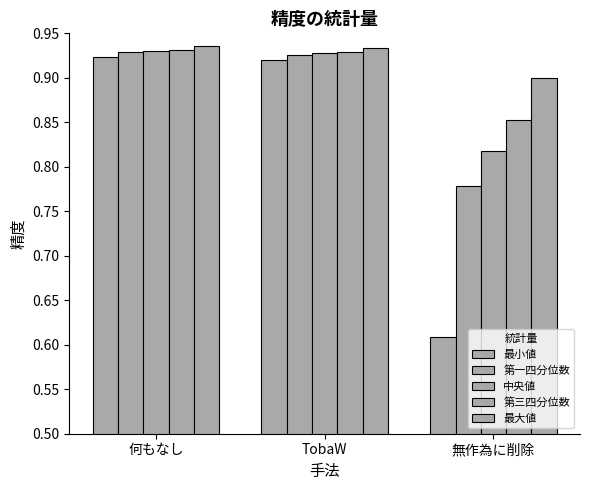

What is the minimum value shown in the chart?

0.6